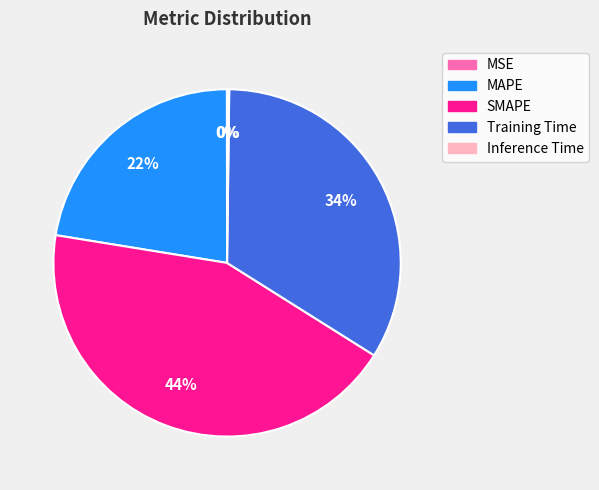

True or false: Training Time accounts for 23% of the total.

False